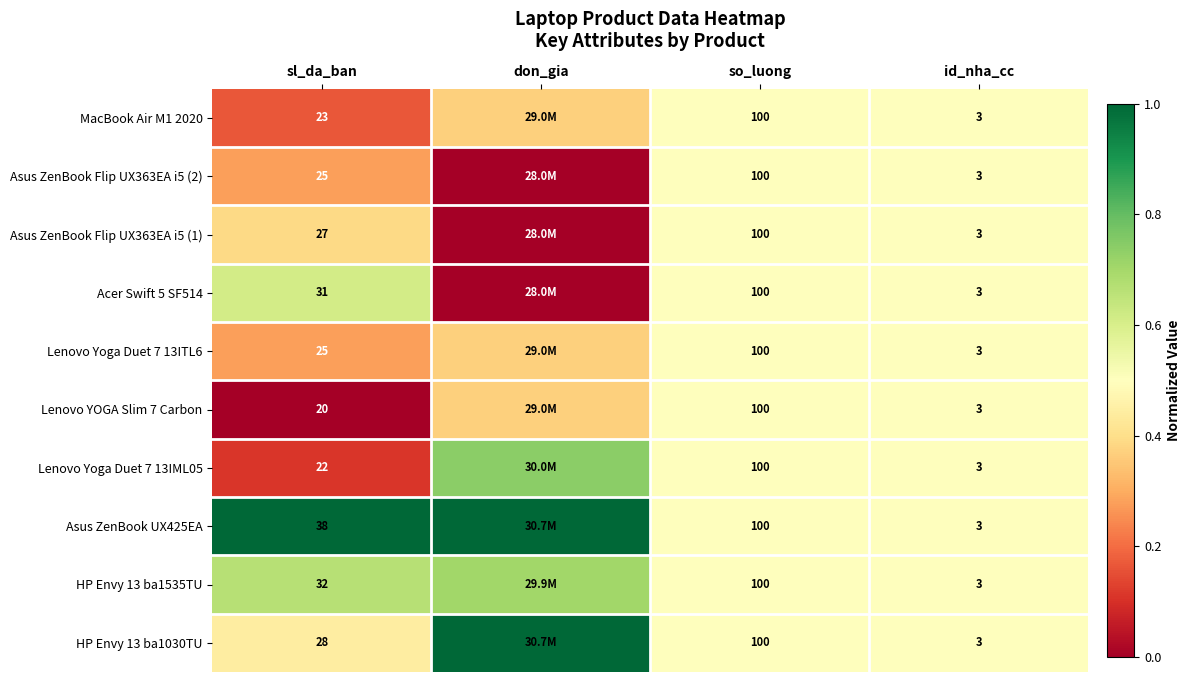

What is the greatest value displayed?

1.0